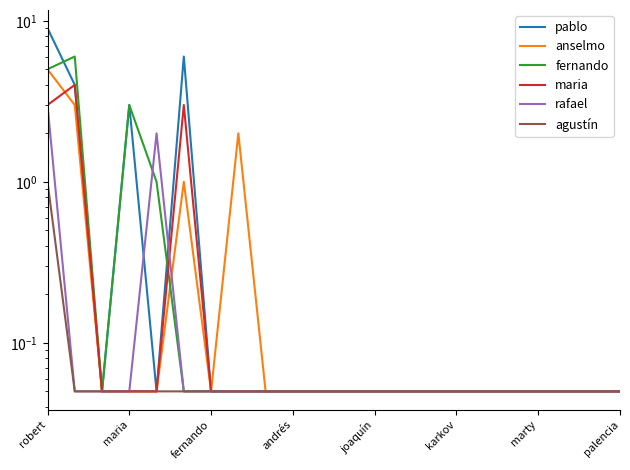

What is the average value of the anselmo series?

0.5